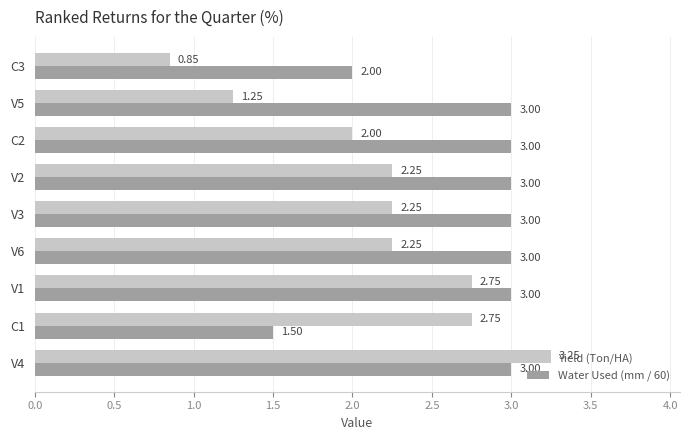

Between V4 and V1, which series saw the biggest shift?

Yield (Ton/HA)